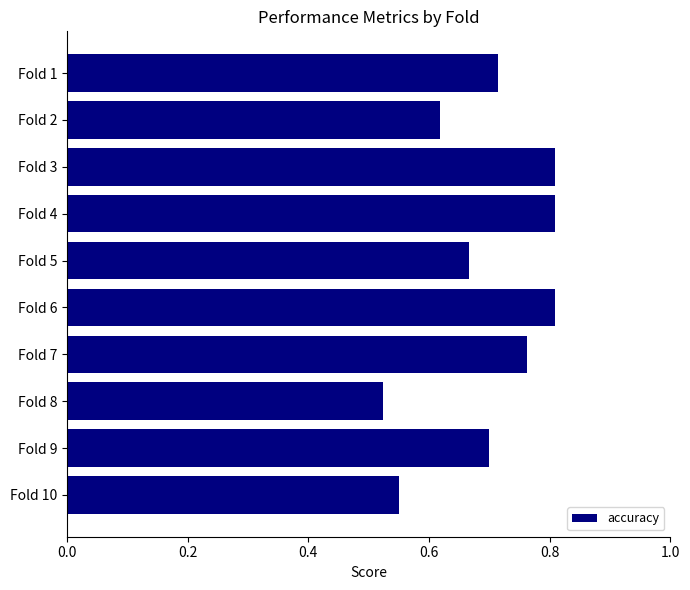

Are the bars horizontal?

Yes